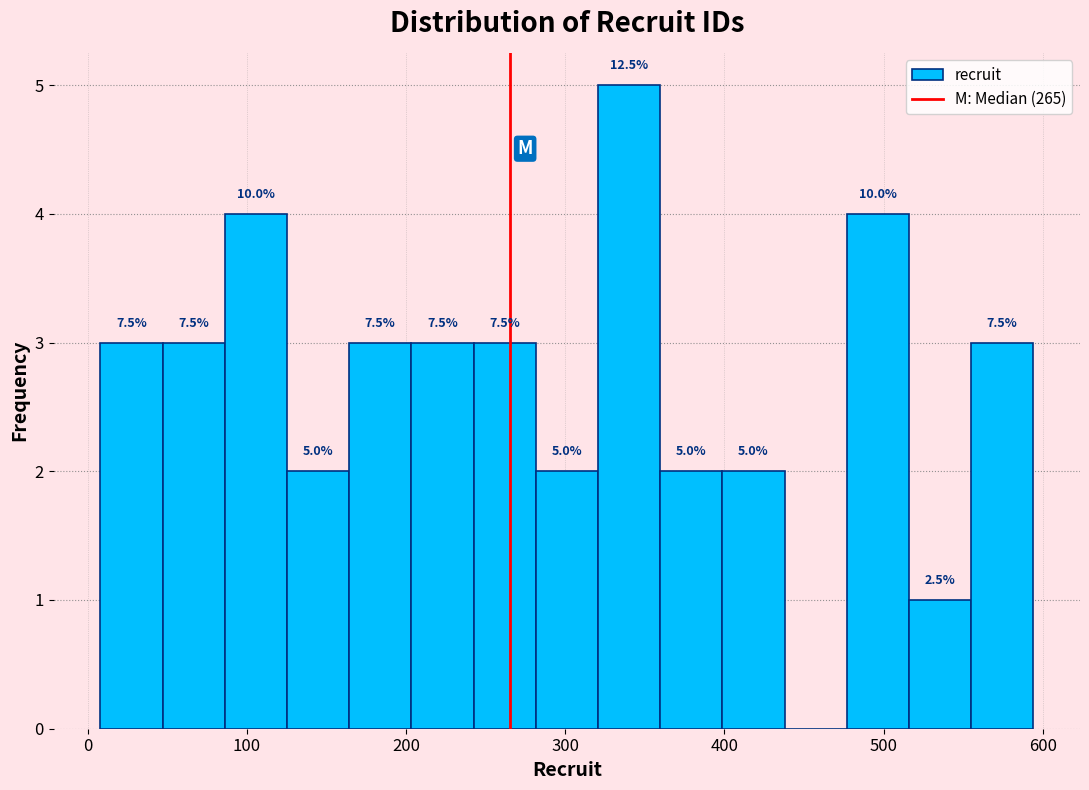

Around what value on the x-axis is the tallest bar? Give the approximate position of its centre, as read against the axis.

340